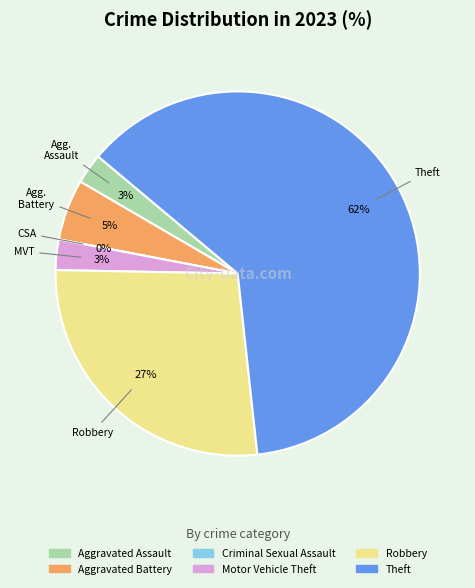

How many slices are in this pie chart?

6